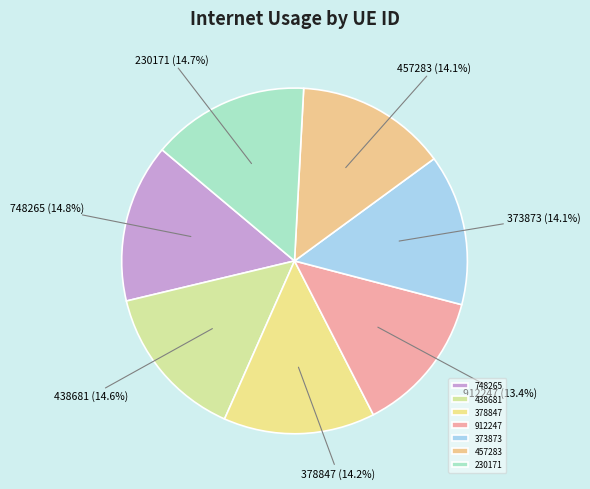

Does any single category account for the majority?

No